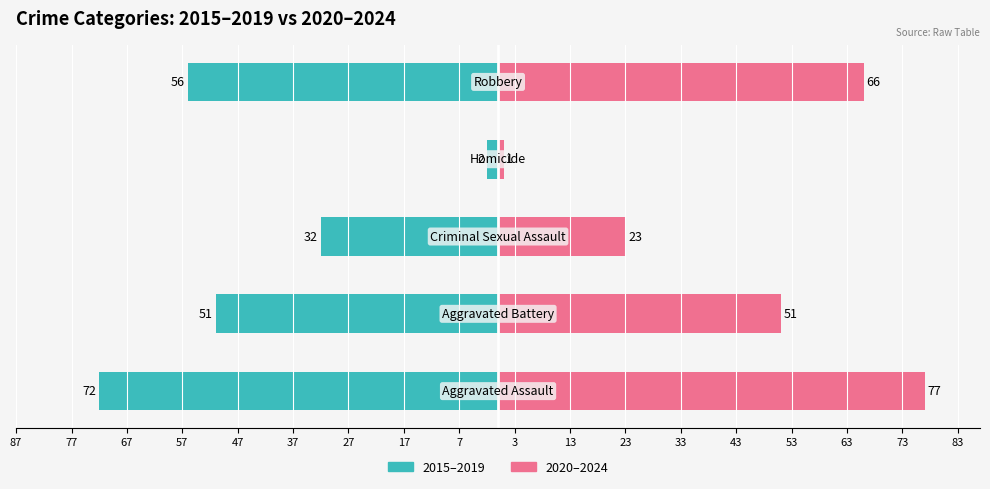

What are all the series names shown in the legend?

2015–2019, 2020–2024